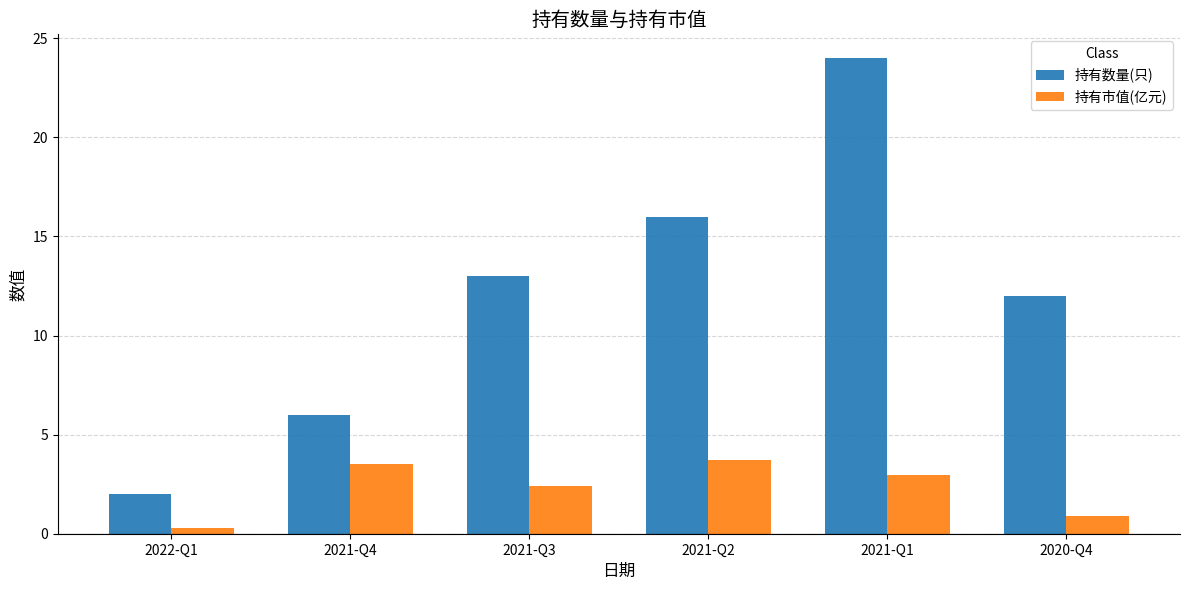

List the labels in order of 持有数量(只) value, largest first.

2021-Q1, 2021-Q2, 2021-Q3, 2020-Q4, 2021-Q4, 2022-Q1